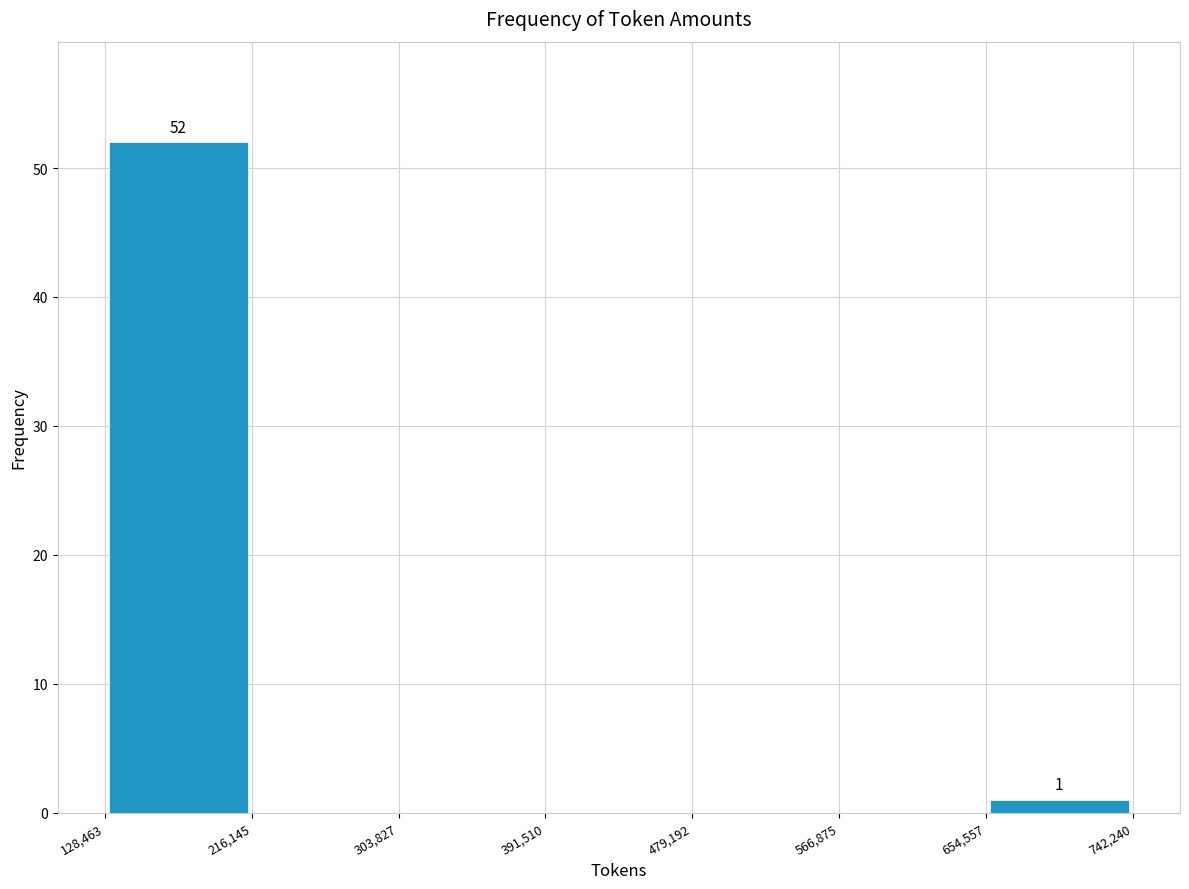

Which range on the x-axis has the tallest bar?

128,463 to 216,145